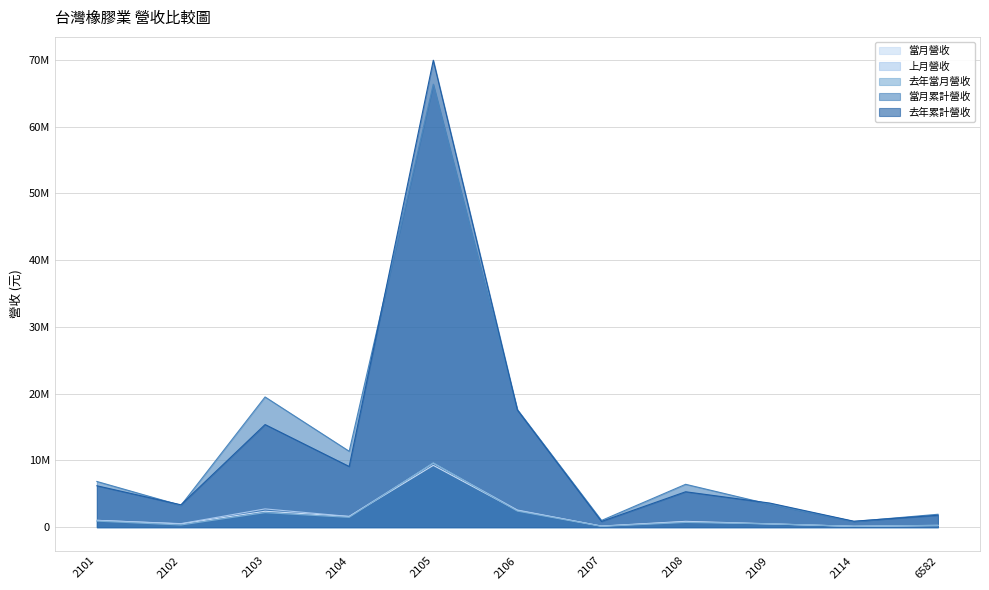

How many lines are shown in the chart?

5